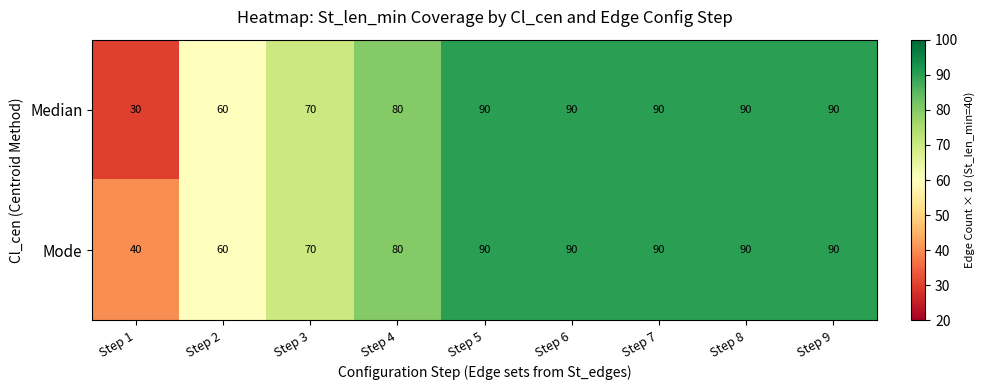

Which series has the widest spread of values?

Median